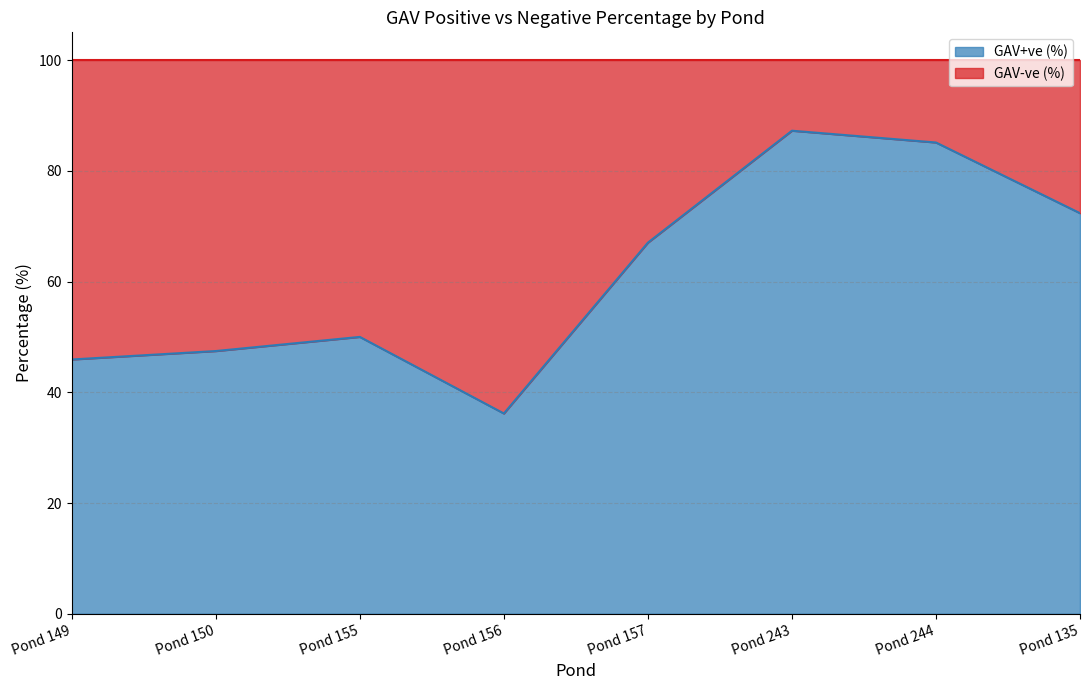

List the labels in order of value, smallest first.

Pond 156, Pond 149, Pond 150, Pond 155, Pond 157, Pond 135, Pond 244, Pond 243